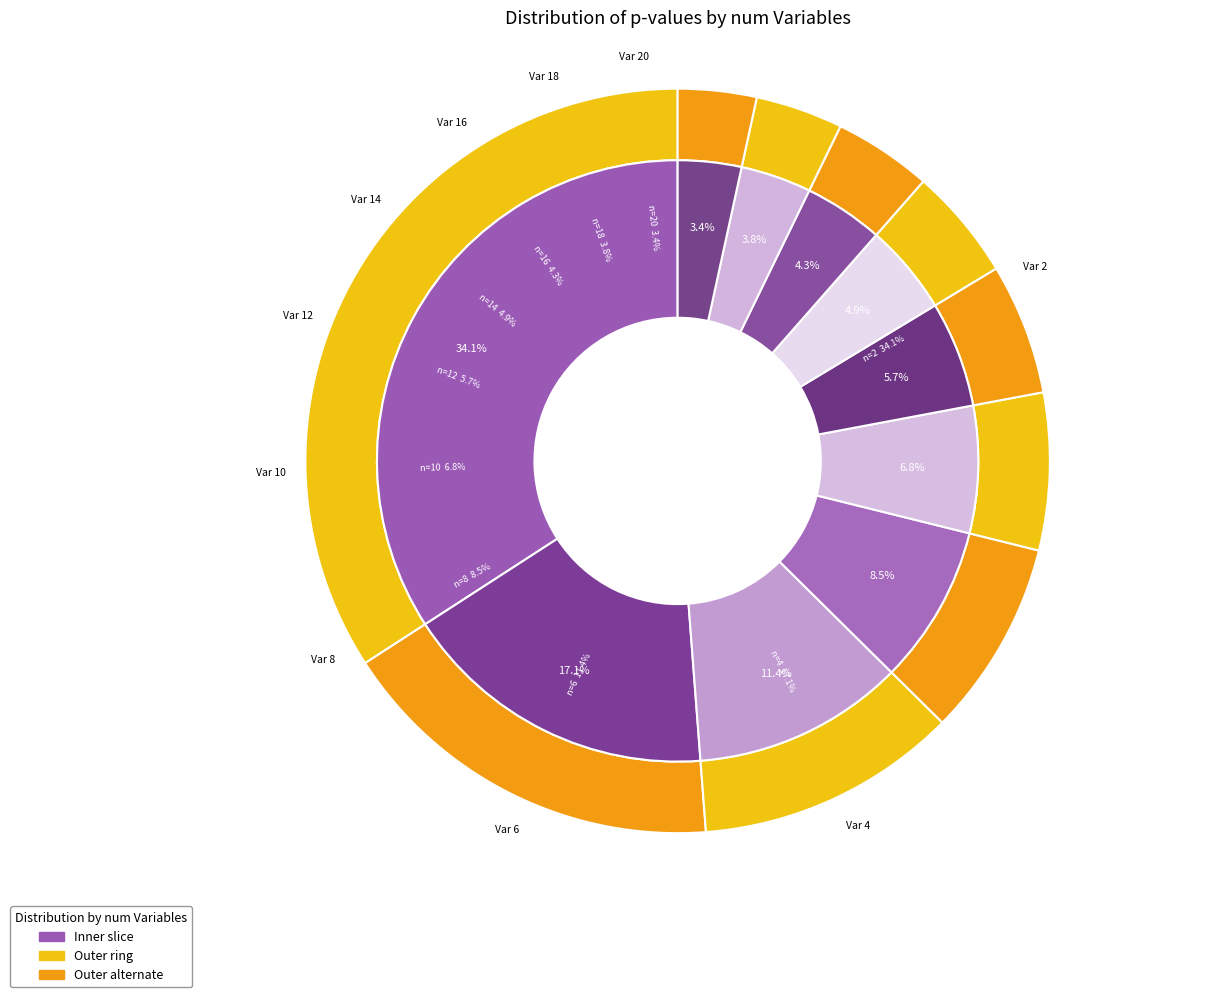

How many segments does this pie chart have?

10